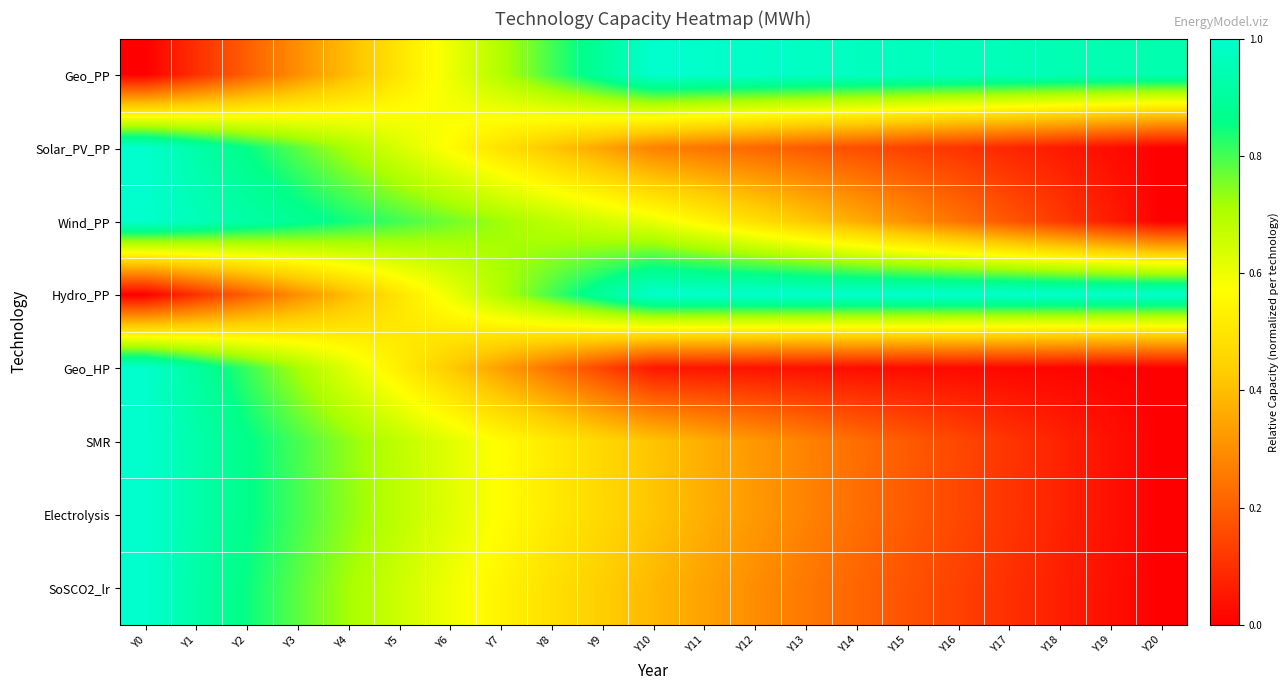

Rank the series by their maximum value, from highest to lowest.

Geo_PP, Solar_PV_PP, Wind_PP, Hydro_PP, Geo_HP, SMR, Electrolysis, SoSCO2_lr